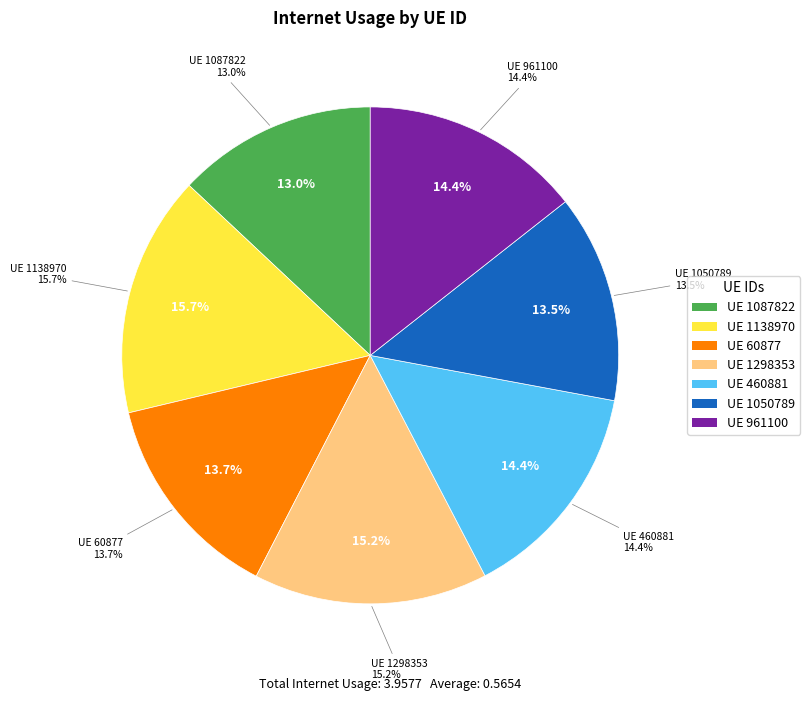

Combined, do 961100 and 1298353 account for over 50%?

No